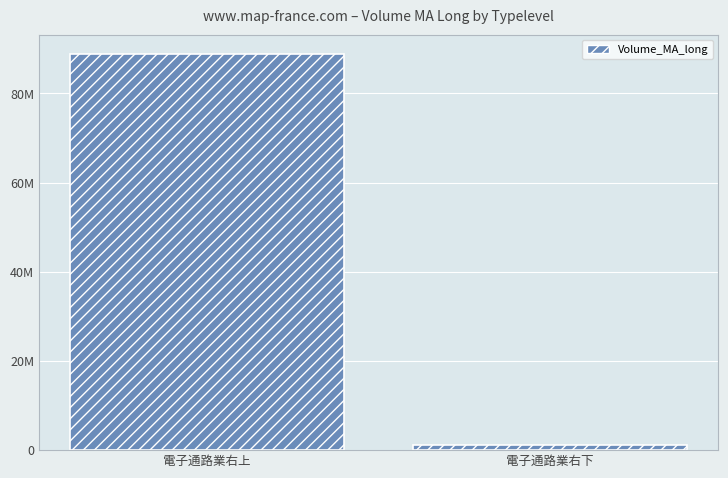

What is the change in value from 電子通路業右上 to 電子通路業右下?

-87537885.3